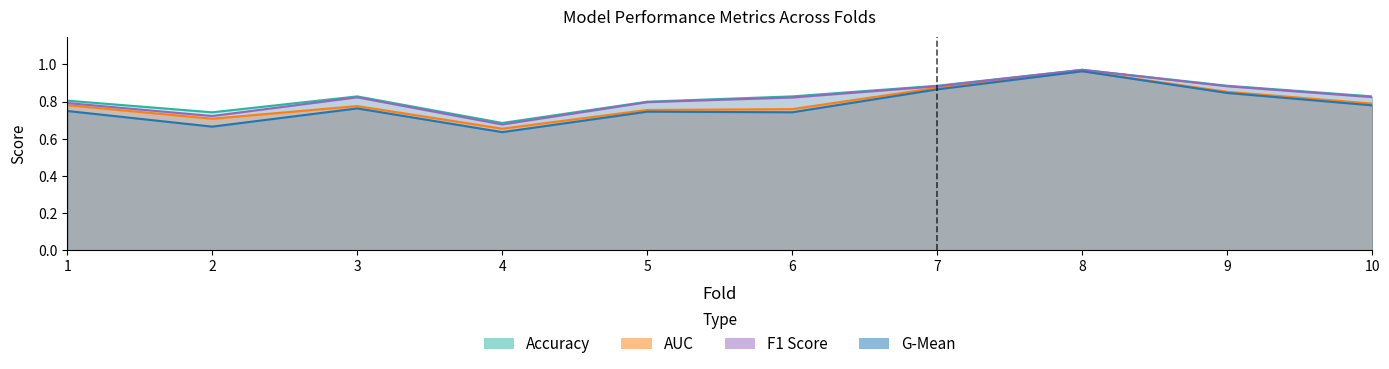

What is the highest value of the g_mean series?

1.0